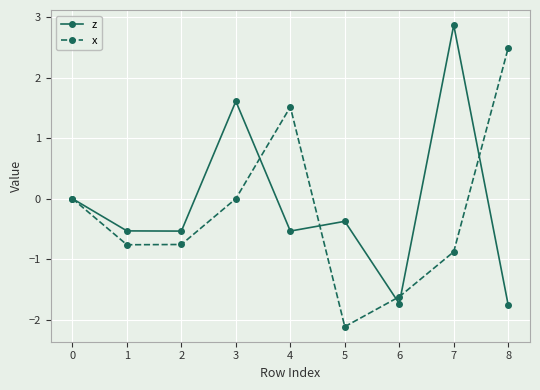

What are all the series names shown in the legend?

z, x